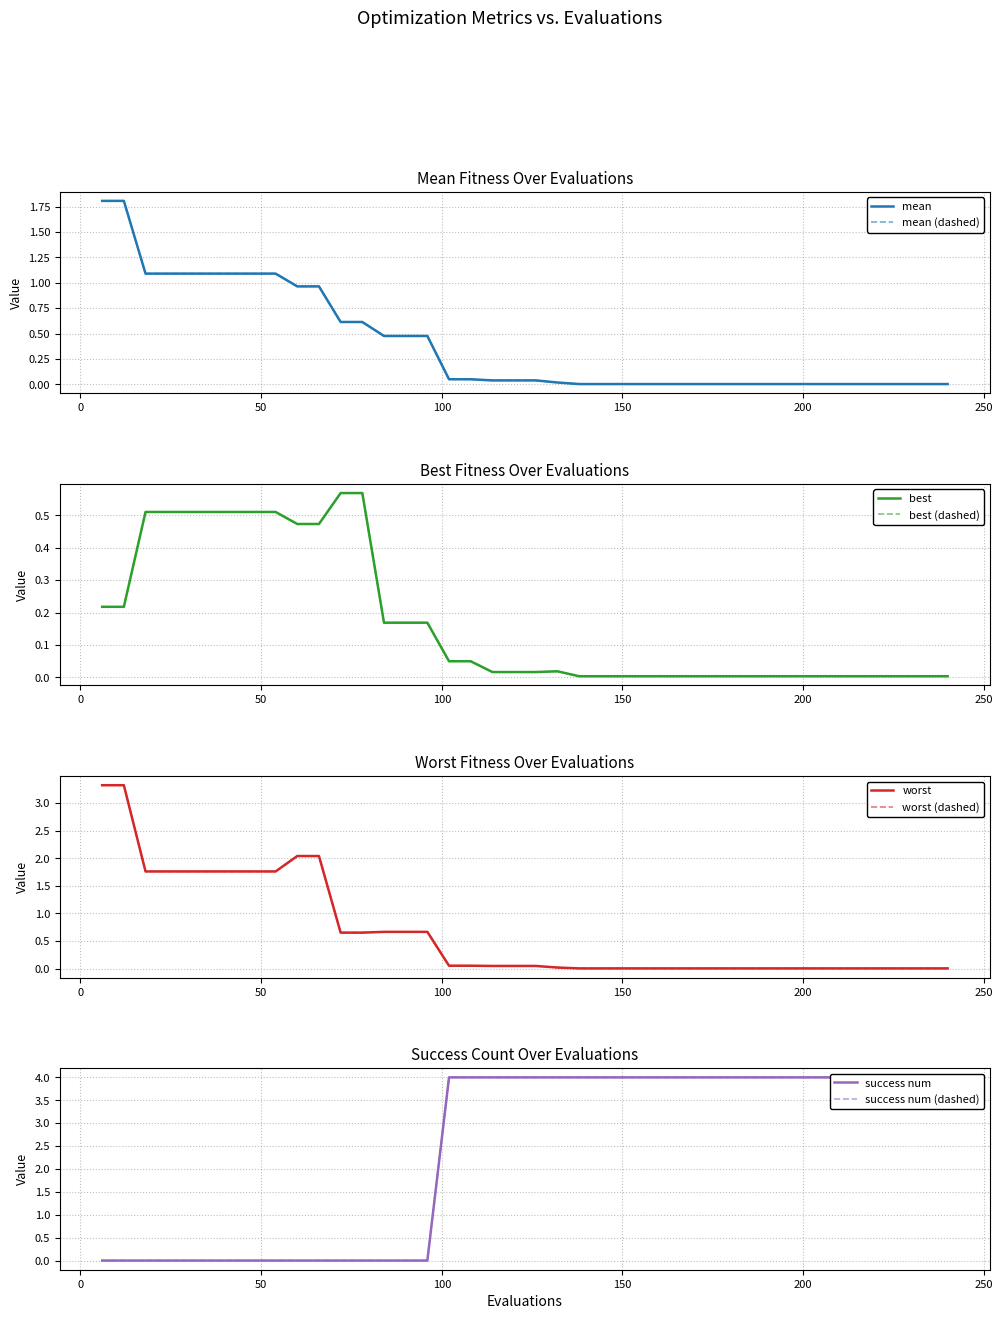

Does the chart have visible grid lines?

Yes